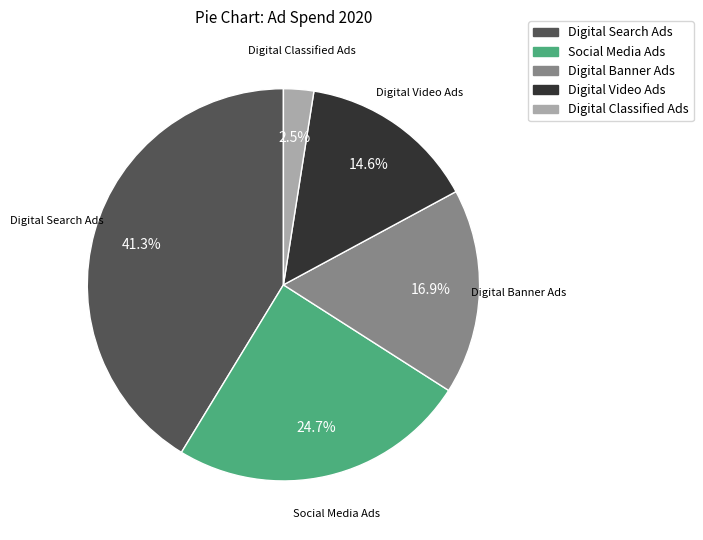

What portion of the pie excludes Digital Search Ads?

58.7%